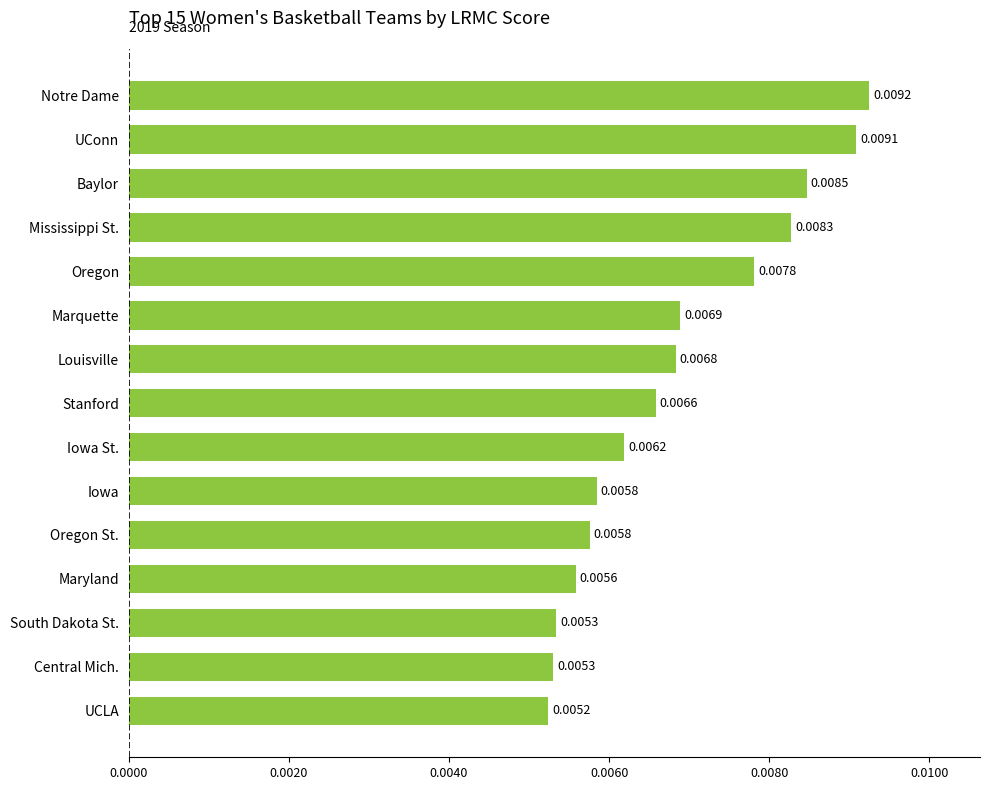

What is the label of the 8th bar from the bottom?

Stanford